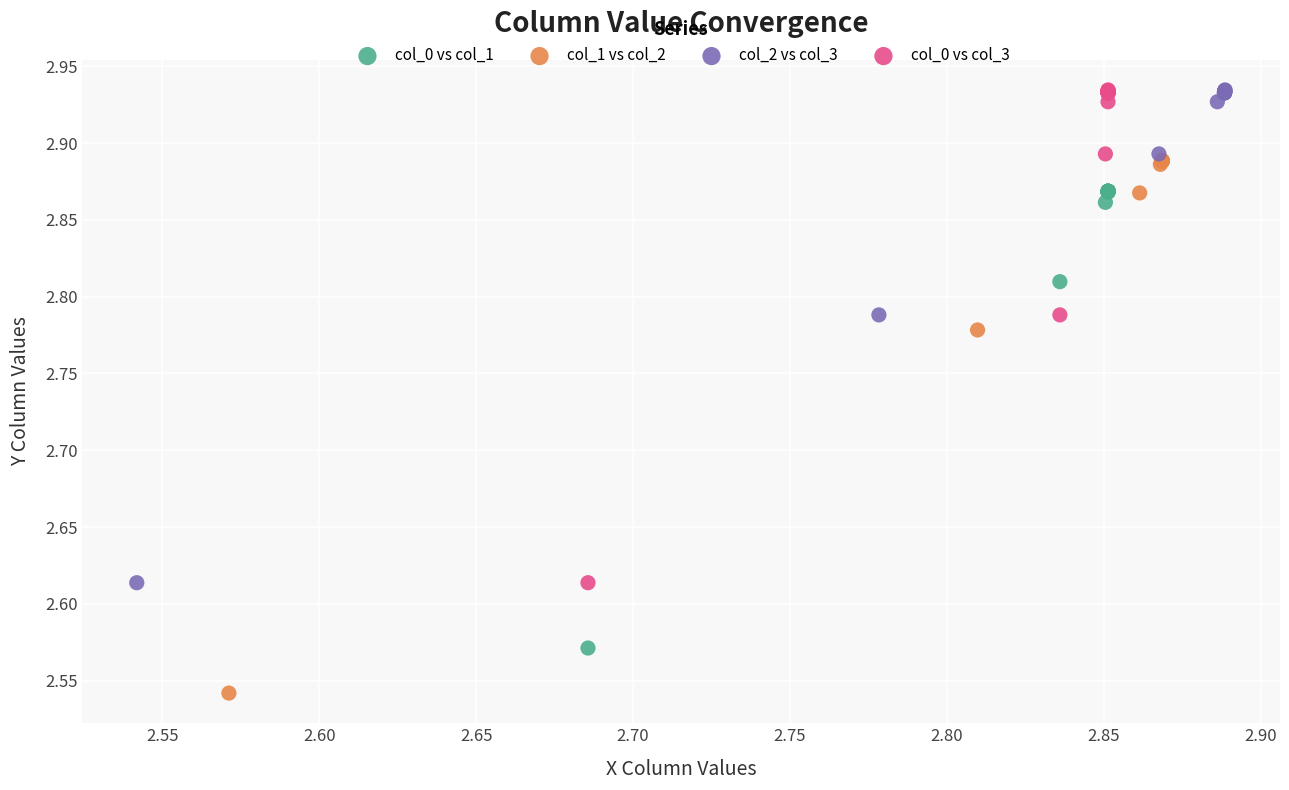

Which series reaches the minimum Y coordinate?

col_1 vs col_2